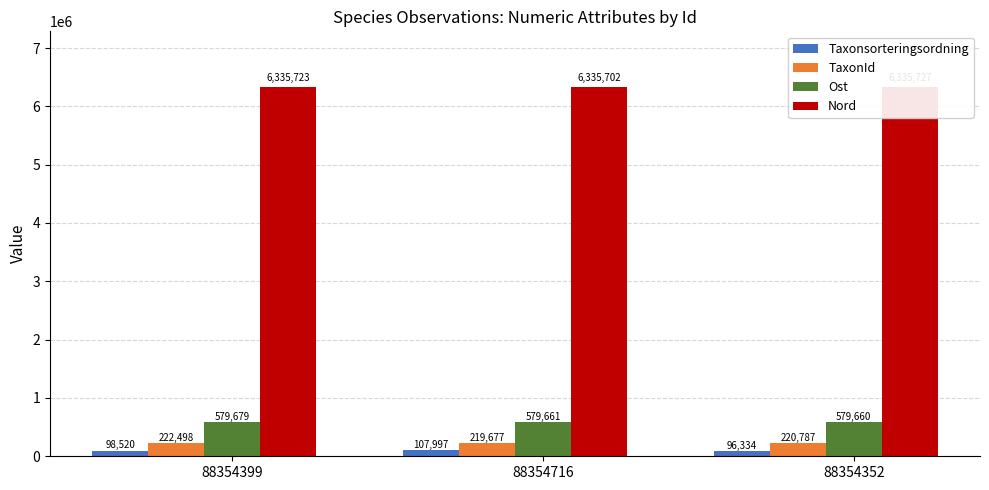

Reading left to right, extract all data points from this chart.

Taxonsorteringsordning: 88354399=98520	88354716=107997	88354352=96334
TaxonId: 88354399=222498	88354716=219677	88354352=220787
Ost: 88354399=579679	88354716=579661	88354352=579660
Nord: 88354399=6335723	88354716=6335702	88354352=6335727